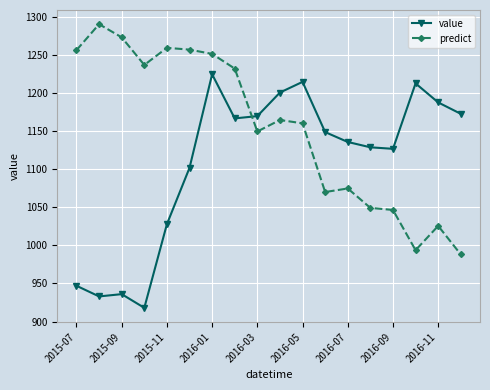

Rank the series by their average value, from highest to lowest.

predict, value